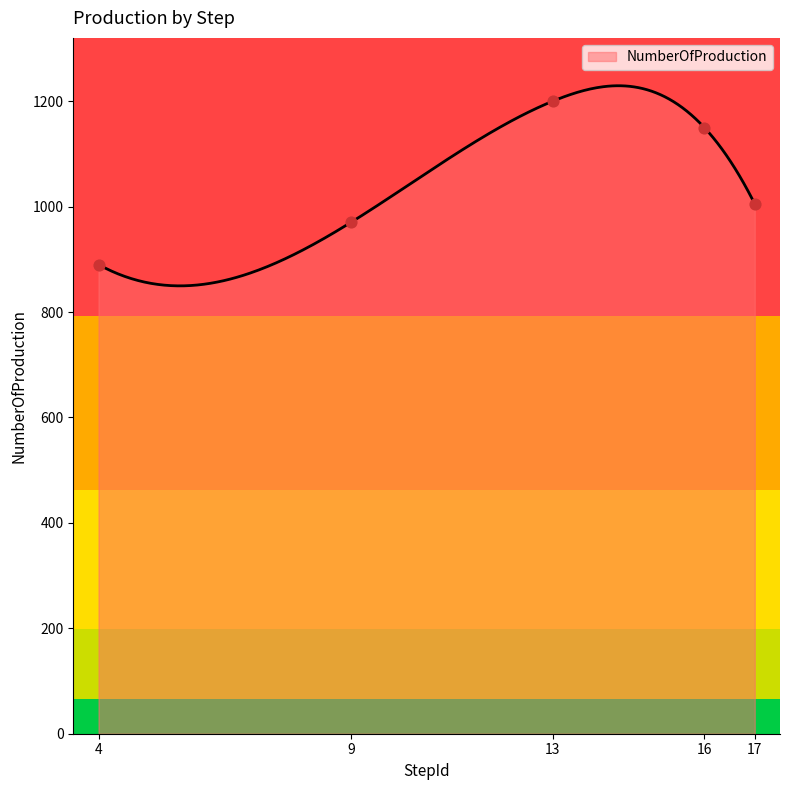

What is the difference between the maximum and minimum values?

379.6